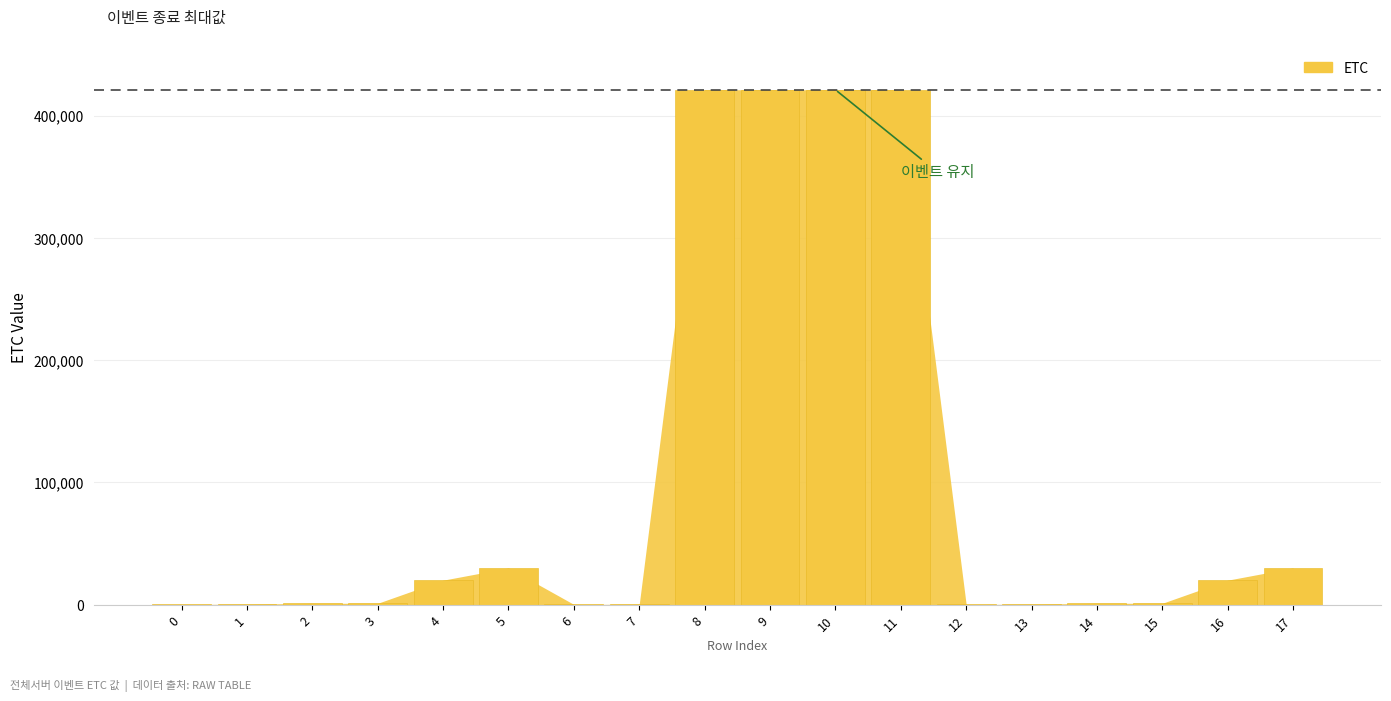

What is the greatest value displayed?

421114